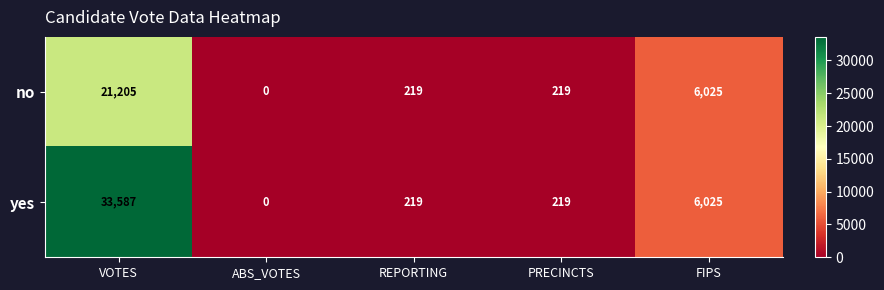

Where is no nearest to the value 10602?

FIPS